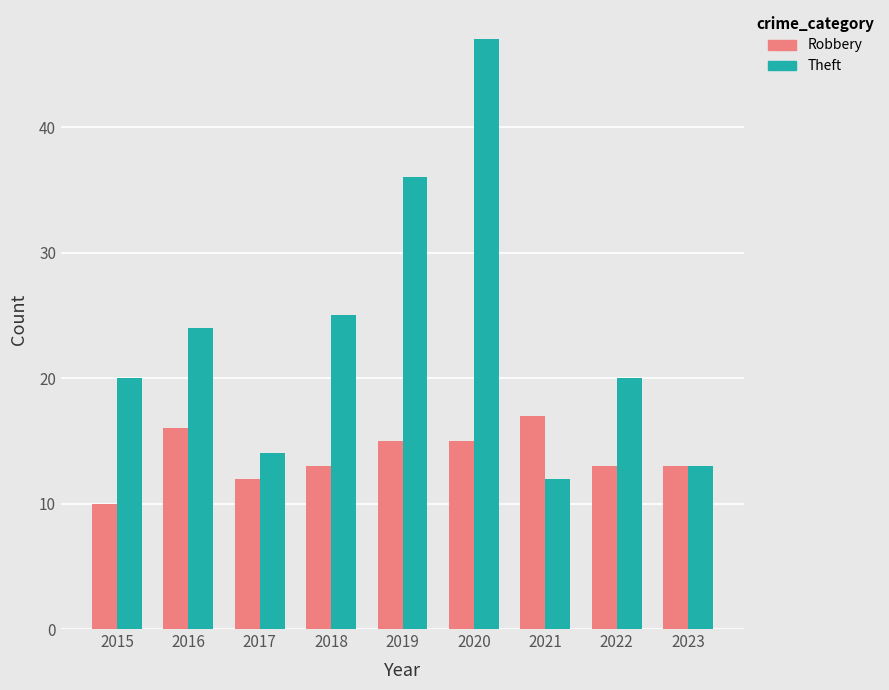

Count the number of categories in the chart.

9